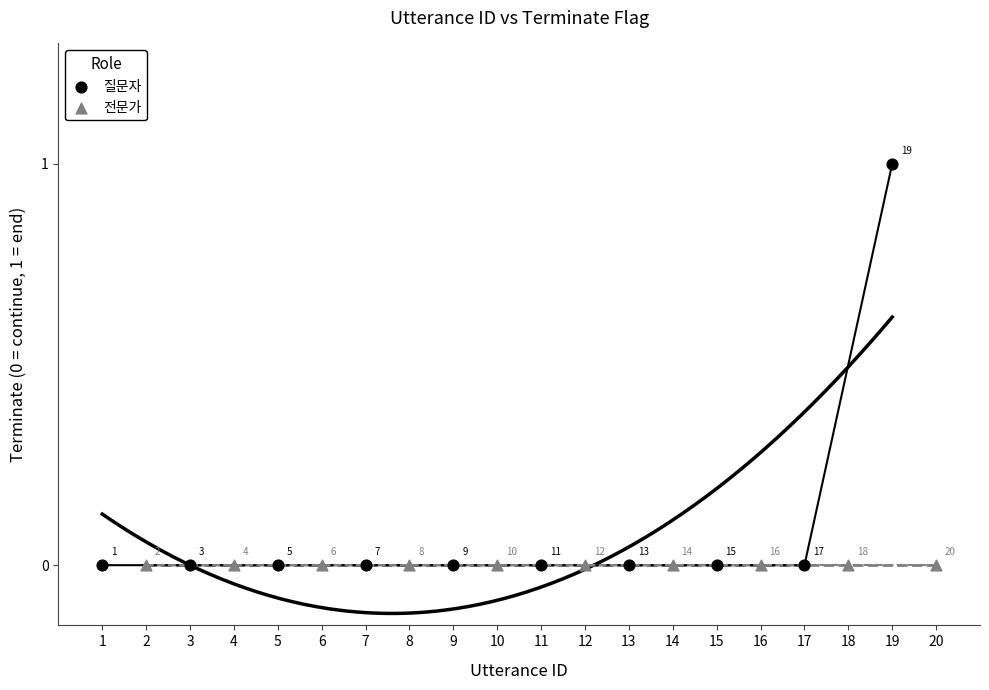

What are all the series names shown in the legend?

질문자, 전문가